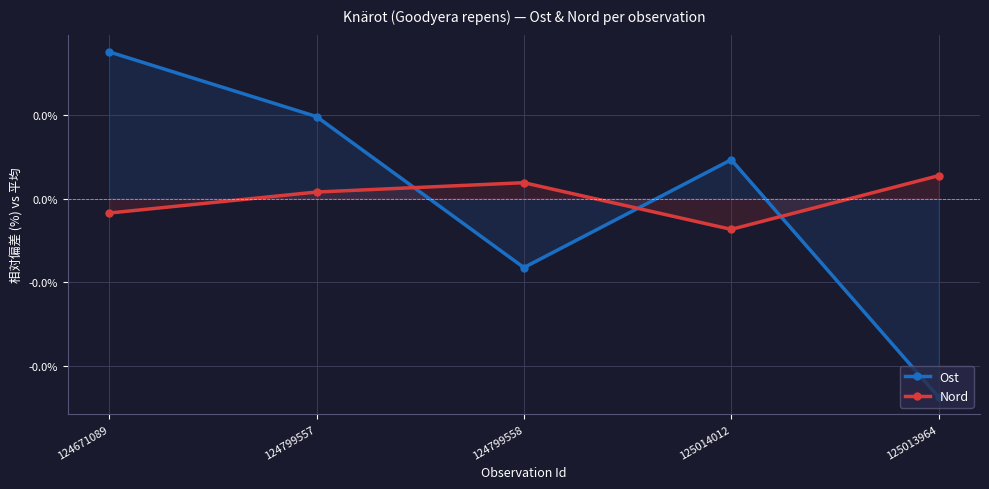

True or false: Nord has a value of -0.0 at 125014012.

False